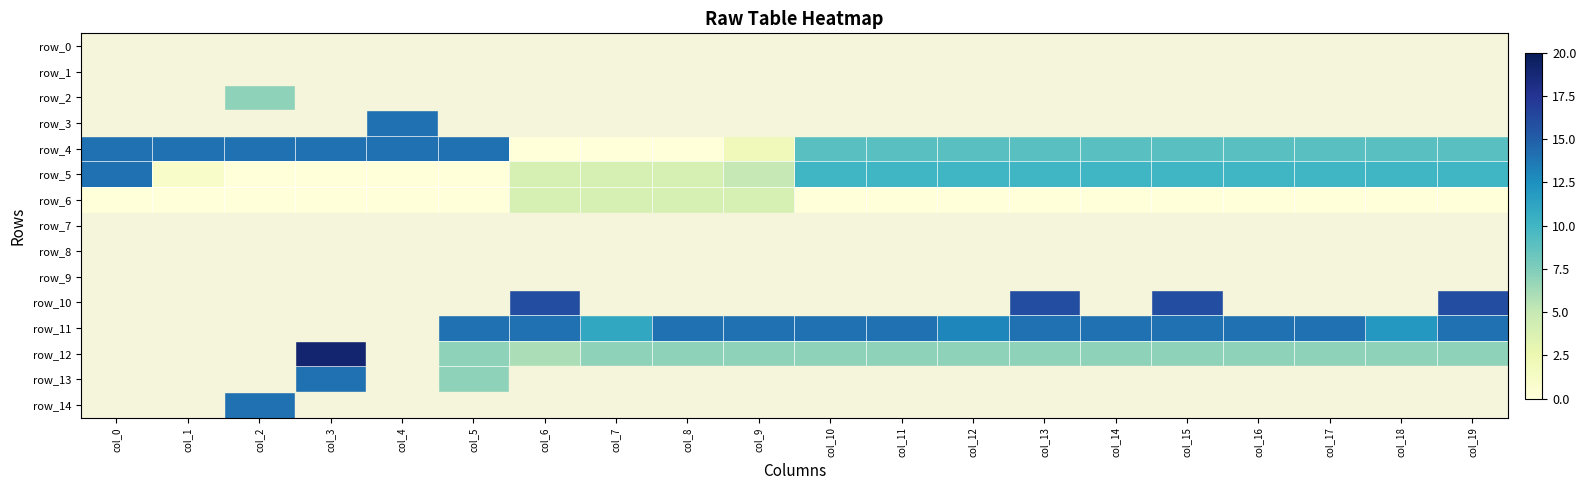

Reading left to right, list all the values displayed in this chart.

row_0: col_0=-1	col_1=-1	col_2=-1	col_3=-1	col_4=-1	col_5=-1	col_6=-1	col_7=-1	col_8=-1	col_9=-1	col_10=-1	col_11=-1	col_12=-1	col_13=-1	col_14=-1	col_15=-1	col_16=-1	col_17=-1	col_18=-1	col_19=-1
row_1: col_0=-1	col_1=-1	col_2=-1	col_3=-1	col_4=-1	col_5=-1	col_6=-1	col_7=-1	col_8=-1	col_9=-1	col_10=-1	col_11=-1	col_12=-1	col_13=-1	col_14=-1	col_15=-1	col_16=-1	col_17=-1	col_18=-1	col_19=-1
row_2: col_0=-1	col_1=-1	col_2=7	col_3=-1	col_4=-1	col_5=-1	col_6=-1	col_7=-1	col_8=-1	col_9=-1	col_10=-1	col_11=-1	col_12=-1	col_13=-1	col_14=-1	col_15=-1	col_16=-1	col_17=-1	col_18=-1	col_19=-1
row_3: col_0=-1	col_1=-1	col_2=-1	col_3=-1	col_4=14	col_5=-1	col_6=-1	col_7=-1	col_8=-1	col_9=-1	col_10=-1	col_11=-1	col_12=-1	col_13=-1	col_14=-1	col_15=-1	col_16=-1	col_17=-1	col_18=-1	col_19=-1
row_4: col_0=14	col_1=14	col_2=14	col_3=14	col_4=14	col_5=14	col_6=0	col_7=0	col_8=0	col_9=2	col_10=9	col_11=9	col_12=9	col_13=9	col_14=9	col_15=9	col_16=9	col_17=9	col_18=9	col_19=9
row_5: col_0=14	col_1=1	col_2=0	col_3=0	col_4=0	col_5=0	col_6=4	col_7=4	col_8=4	col_9=5	col_10=10	col_11=10	col_12=10	col_13=10	col_14=10	col_15=10	col_16=10	col_17=10	col_18=10	col_19=10
row_6: col_0=0	col_1=0	col_2=0	col_3=0	col_4=0	col_5=0	col_6=4	col_7=4	col_8=4	col_9=4	col_10=0	col_11=0	col_12=0	col_13=0	col_14=0	col_15=0	col_16=0	col_17=0	col_18=0	col_19=0
row_7: col_0=-1	col_1=-1	col_2=-1	col_3=-1	col_4=-1	col_5=-1	col_6=-1	col_7=-1	col_8=-1	col_9=-1	col_10=-1	col_11=-1	col_12=-1	col_13=-1	col_14=-1	col_15=-1	col_16=-1	col_17=-1	col_18=-1	col_19=-1
row_8: col_0=-1	col_1=-1	col_2=-1	col_3=-1	col_4=-1	col_5=-1	col_6=-1	col_7=-1	col_8=-1	col_9=-1	col_10=-1	col_11=-1	col_12=-1	col_13=-1	col_14=-1	col_15=-1	col_16=-1	col_17=-1	col_18=-1	col_19=-1
row_9: col_0=-1	col_1=-1	col_2=-1	col_3=-1	col_4=-1	col_5=-1	col_6=-1	col_7=-1	col_8=-1	col_9=-1	col_10=-1	col_11=-1	col_12=-1	col_13=-1	col_14=-1	col_15=-1	col_16=-1	col_17=-1	col_18=-1	col_19=-1
row_10: col_0=-1	col_1=-1	col_2=-1	col_3=-1	col_4=-1	col_5=-1	col_6=16	col_7=-1	col_8=-1	col_9=-1	col_10=-1	col_11=-1	col_12=-1	col_13=16	col_14=-1	col_15=16	col_16=-1	col_17=-1	col_18=-1	col_19=16
row_11: col_0=-1	col_1=-1	col_2=-1	col_3=-1	col_4=-1	col_5=14	col_6=14	col_7=11	col_8=14	col_9=14	col_10=14	col_11=14	col_12=13	col_13=14	col_14=14	col_15=14	col_16=14	col_17=14	col_18=12	col_19=14
row_12: col_0=-1	col_1=-1	col_2=-1	col_3=19	col_4=-1	col_5=7	col_6=6	col_7=7	col_8=7	col_9=7	col_10=7	col_11=7	col_12=7	col_13=7	col_14=7	col_15=7	col_16=7	col_17=7	col_18=7	col_19=7
row_13: col_0=-1	col_1=-1	col_2=-1	col_3=14	col_4=-1	col_5=7	col_6=-1	col_7=-1	col_8=-1	col_9=-1	col_10=-1	col_11=-1	col_12=-1	col_13=-1	col_14=-1	col_15=-1	col_16=-1	col_17=-1	col_18=-1	col_19=-1
row_14: col_0=-1	col_1=-1	col_2=14	col_3=-1	col_4=-1	col_5=-1	col_6=-1	col_7=-1	col_8=-1	col_9=-1	col_10=-1	col_11=-1	col_12=-1	col_13=-1	col_14=-1	col_15=-1	col_16=-1	col_17=-1	col_18=-1	col_19=-1